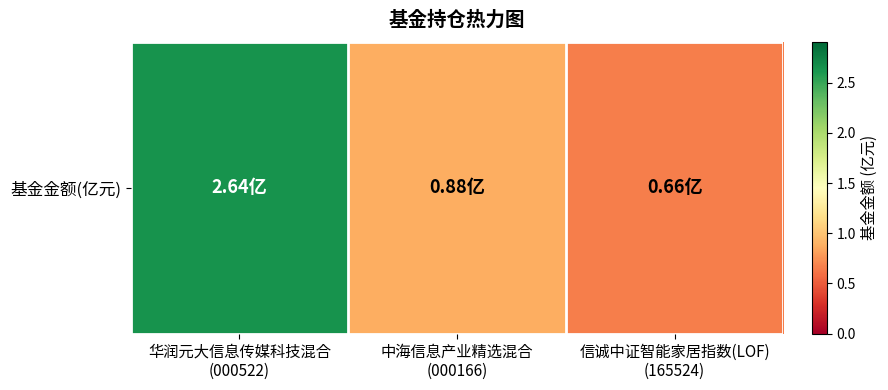

List the labels in order of value, smallest first.

信诚中证智能家居指数(LOF)
(165524), 中海信息产业精选混合
(000166), 华润元大信息传媒科技混合
(000522)